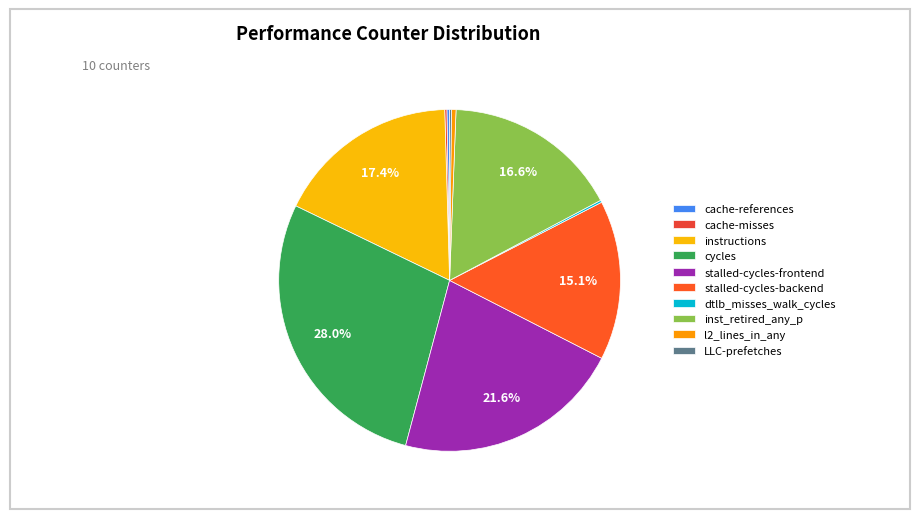

How many segments does this pie chart have?

10